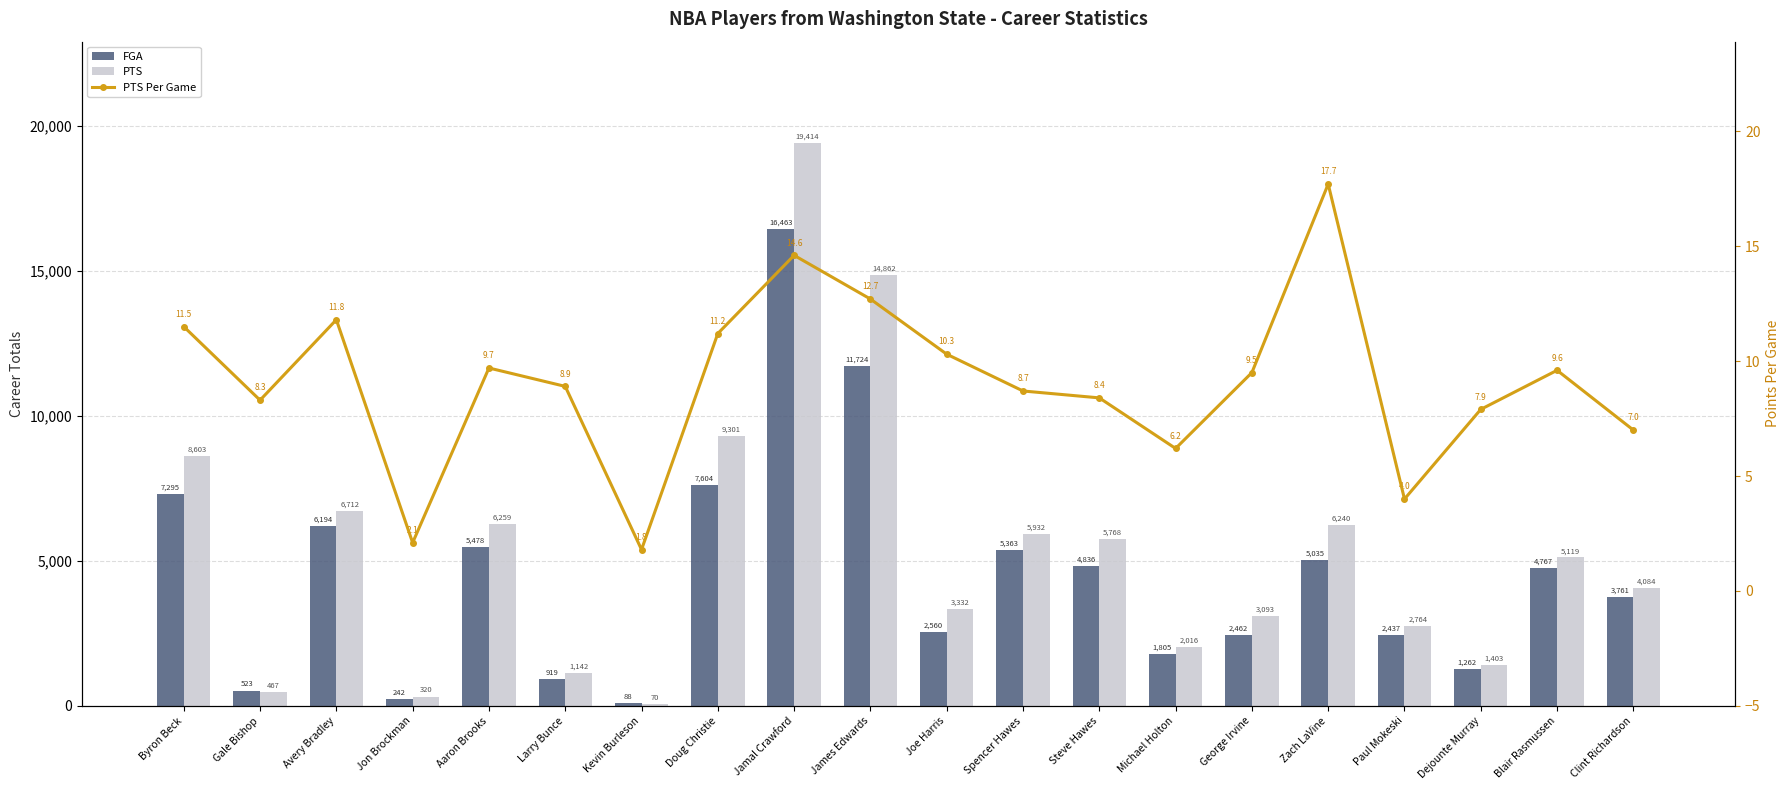

At which category does the chart reach its peak across all series?

Jamal Crawford